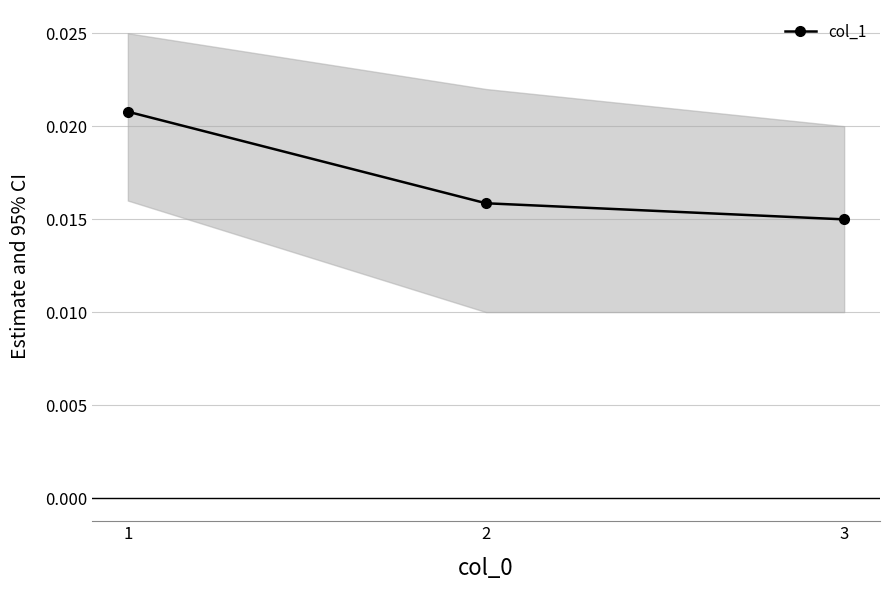

Count the number of data series in this chart.

1